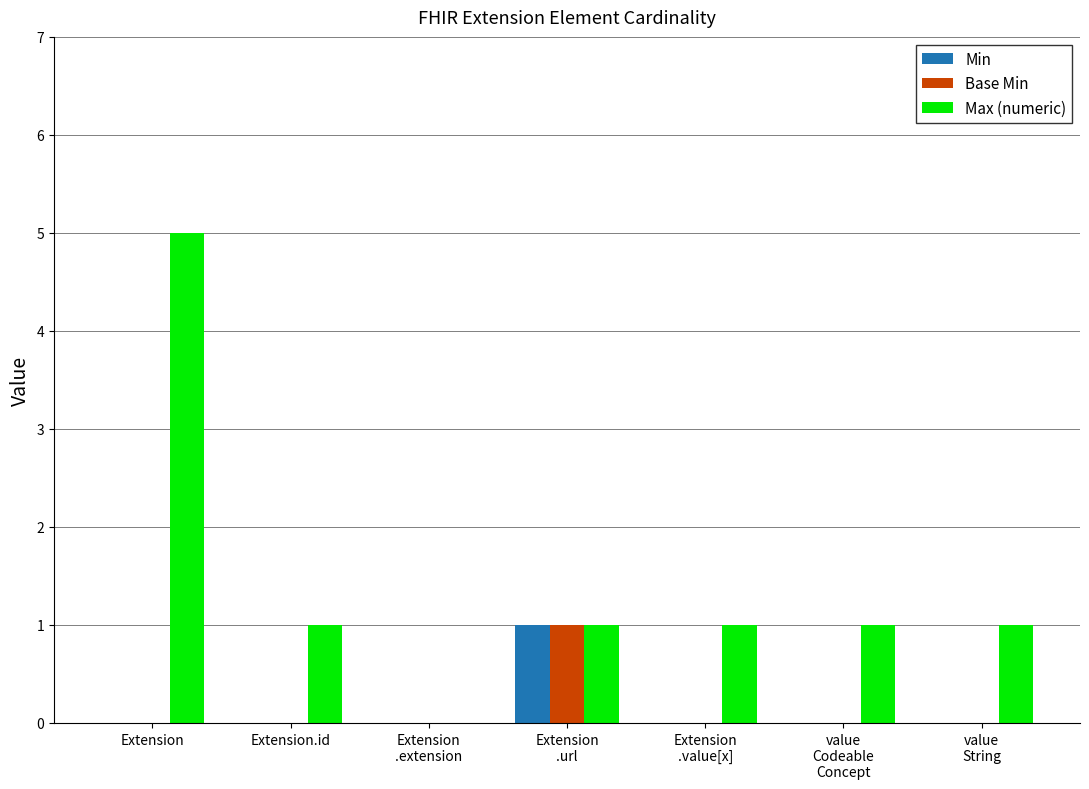

What is the spread (max minus min) of values at Extension?

5